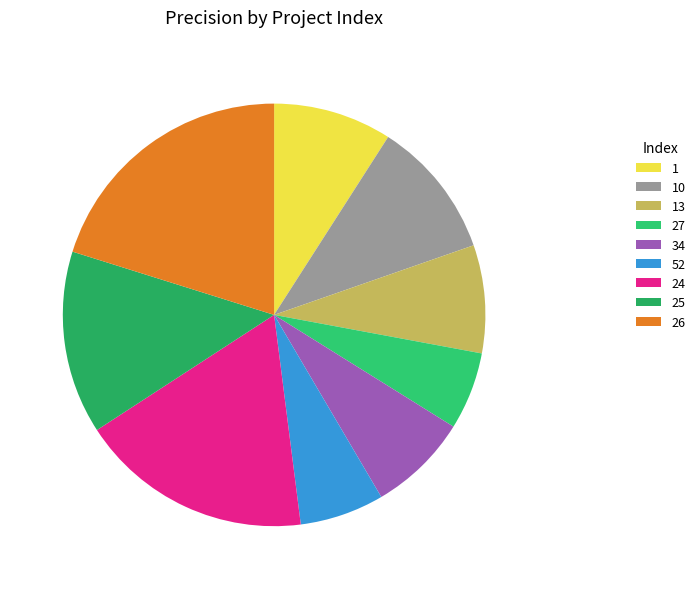

Count the number of slices in the pie.

9